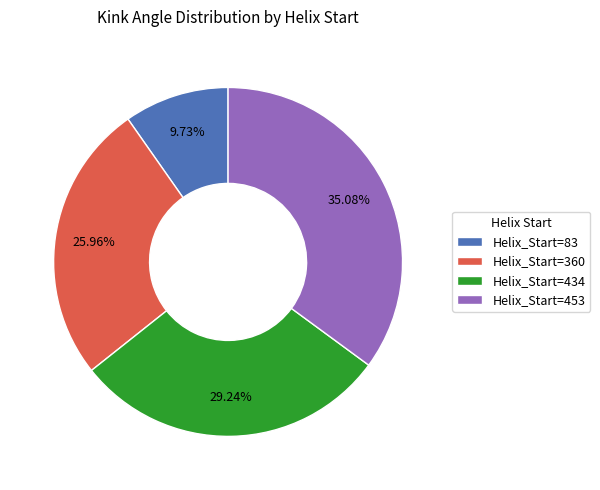

Is the sum of Helix_Start=360 and Helix_Start=453 greater than half?

Yes